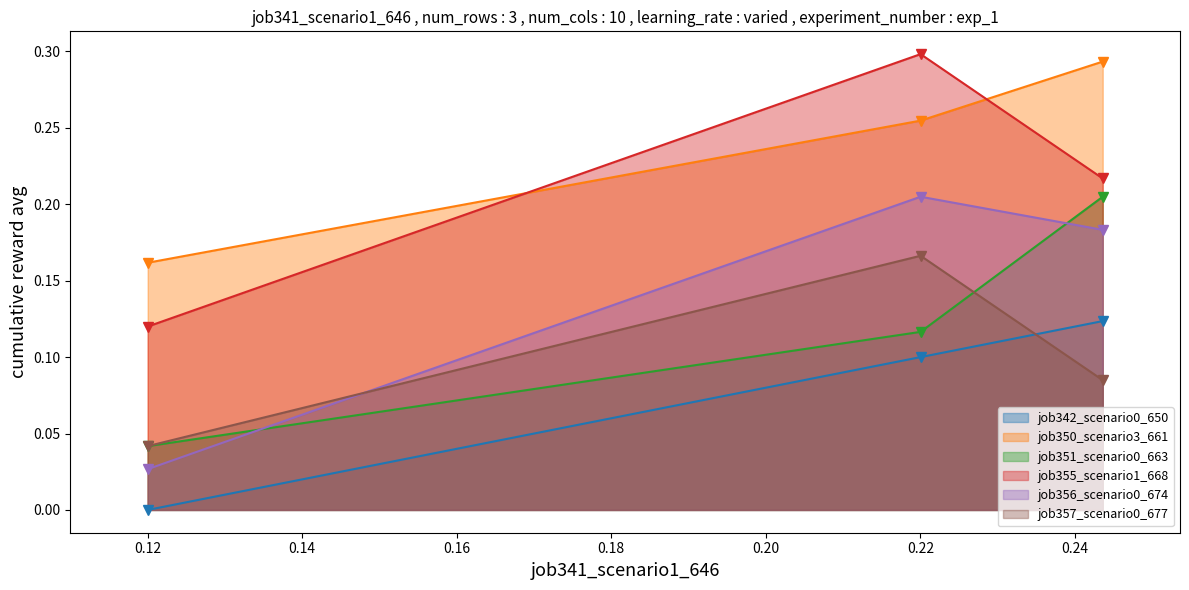

Is the value of job351_scenario0_663 at B14 greater than the value of job355_scenario1_668 at B14?

No